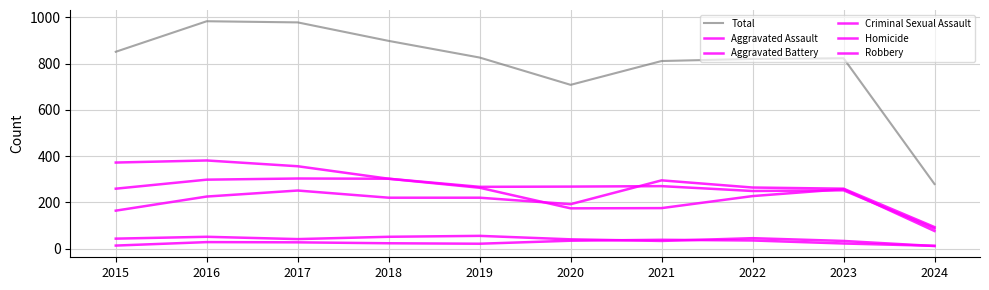

Where is Criminal Sexual Assault nearest to the value 33?

2021